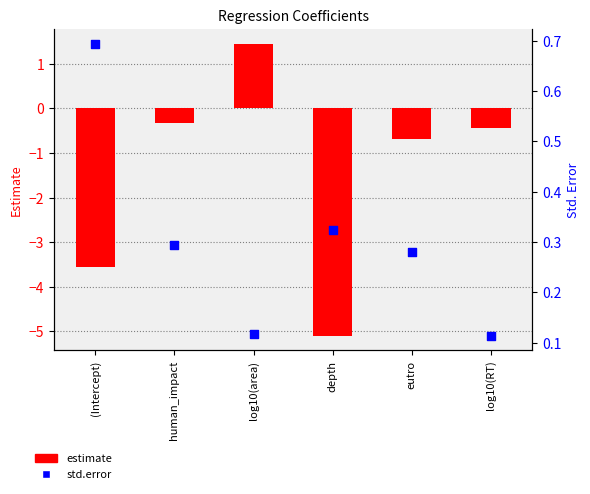

What are all the series names shown in the legend?

estimate, std.error